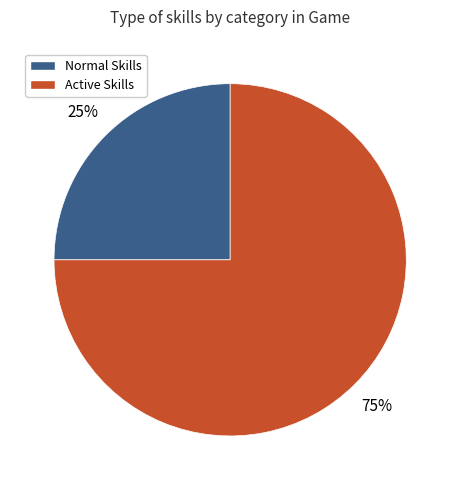

How many segments does this pie chart have?

2